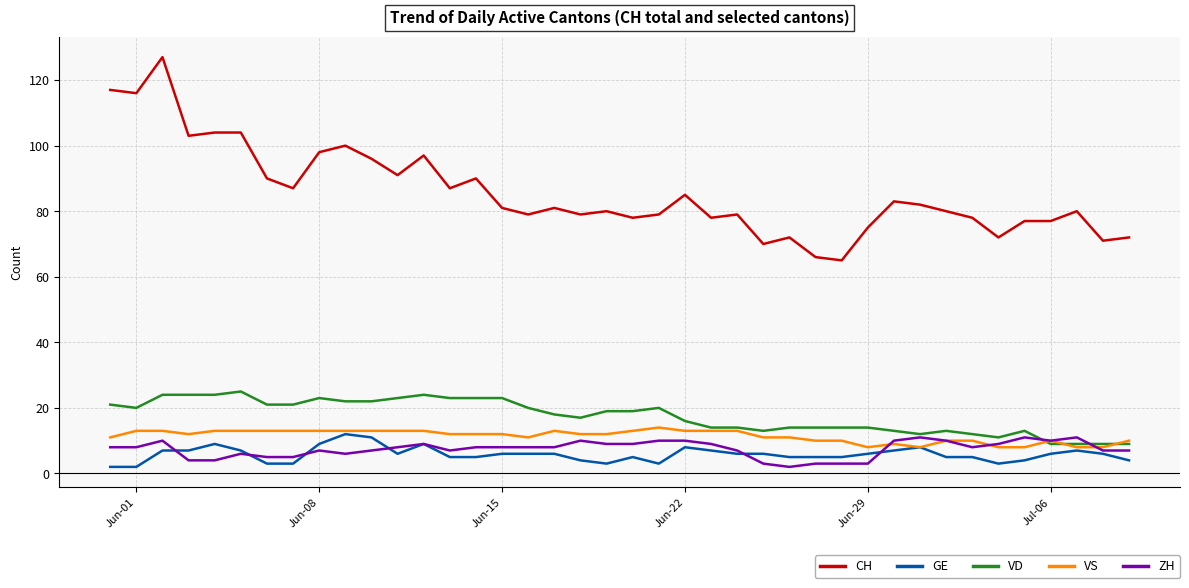

Which series has the largest range (max minus min)?

CH